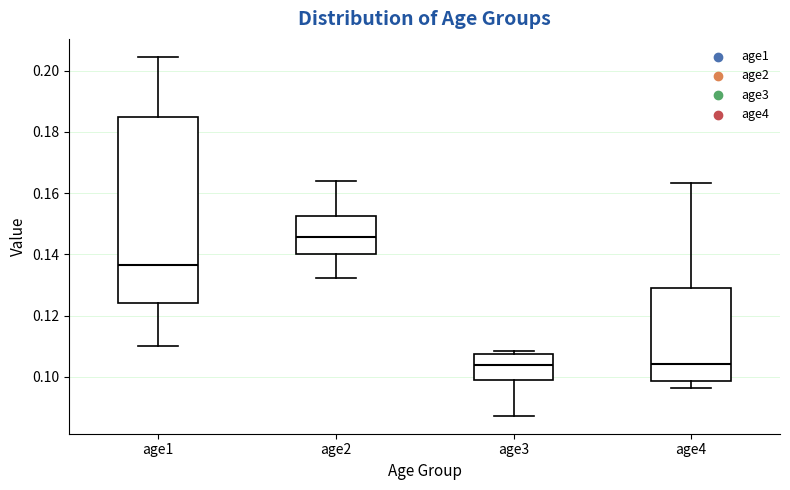

Which box is the tallest, from its lower edge to its upper edge?

age1